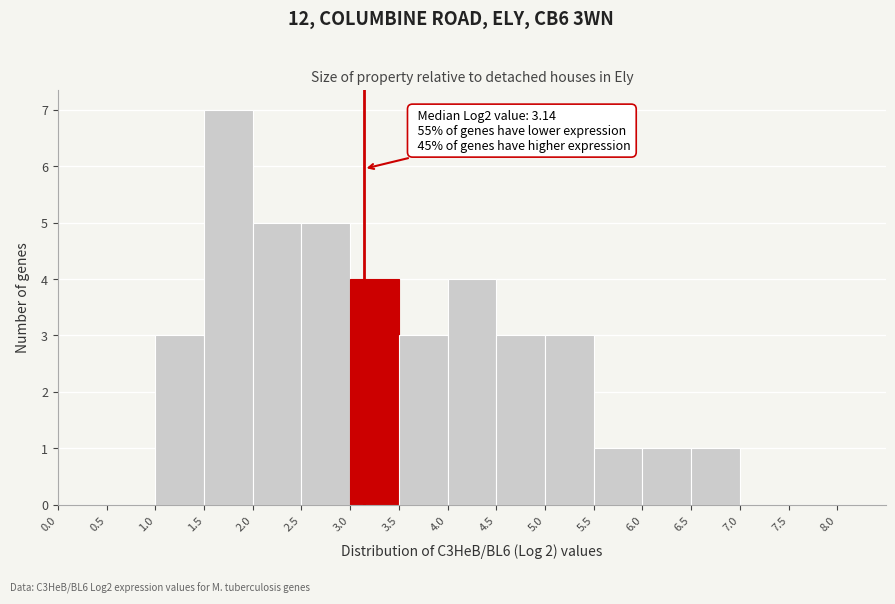

Which range on the x-axis has the tallest bar?

1.5 to 2.0